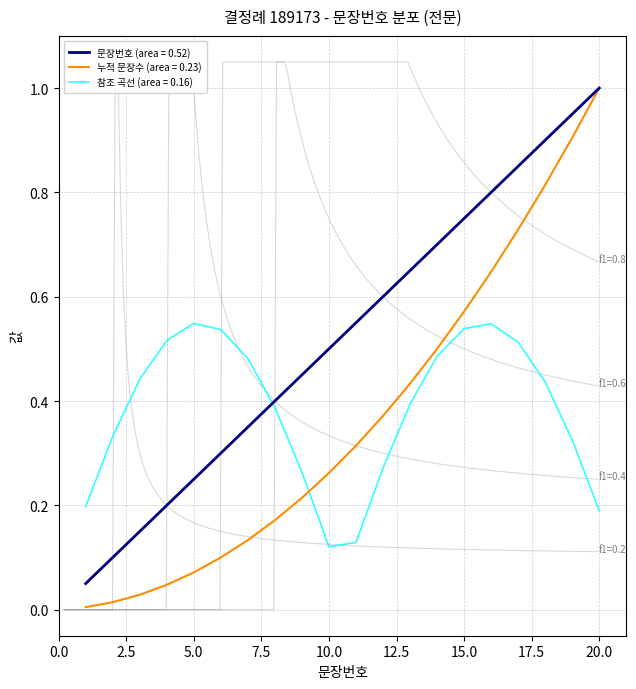

At which label is the value closest to 0?

1